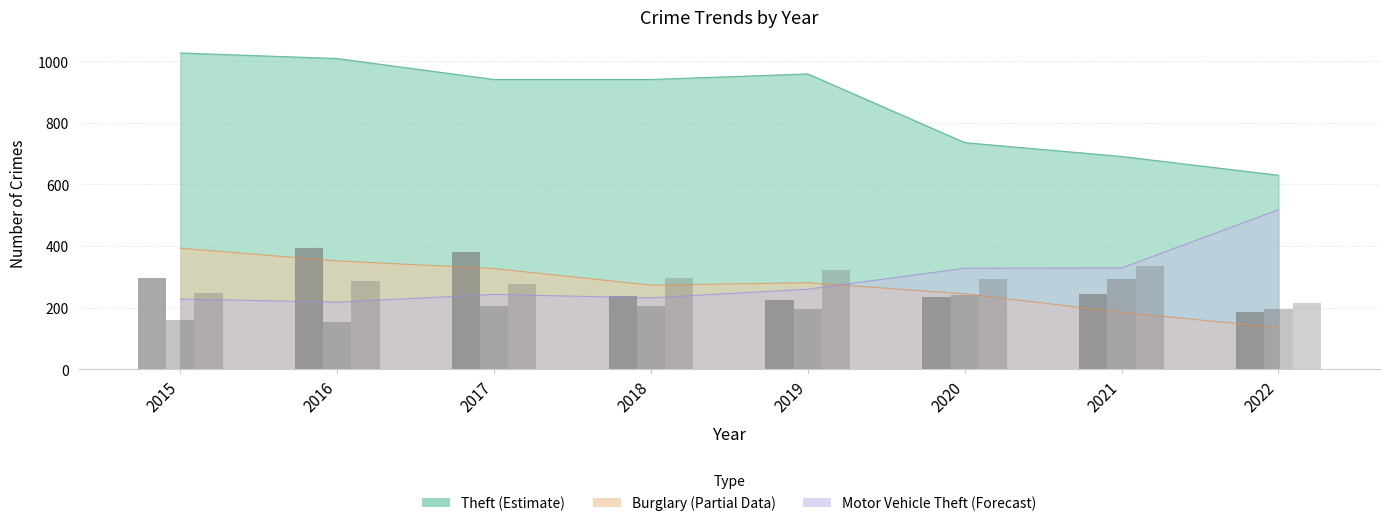

Count the number of data series in this chart.

3